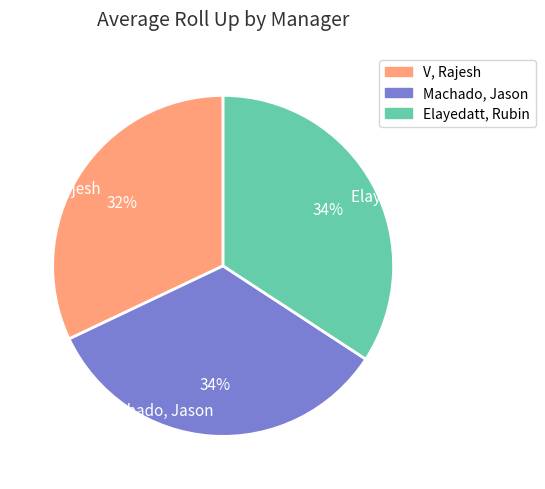

Count the number of slices in the pie.

3